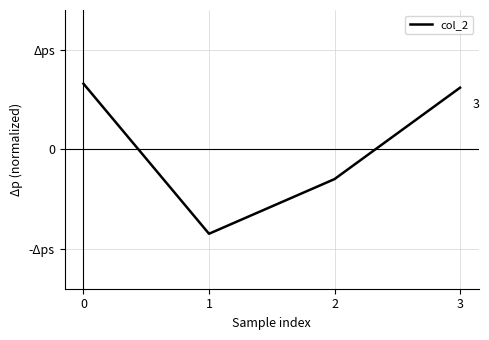

Does the chart display data point markers on the line(s)?

No